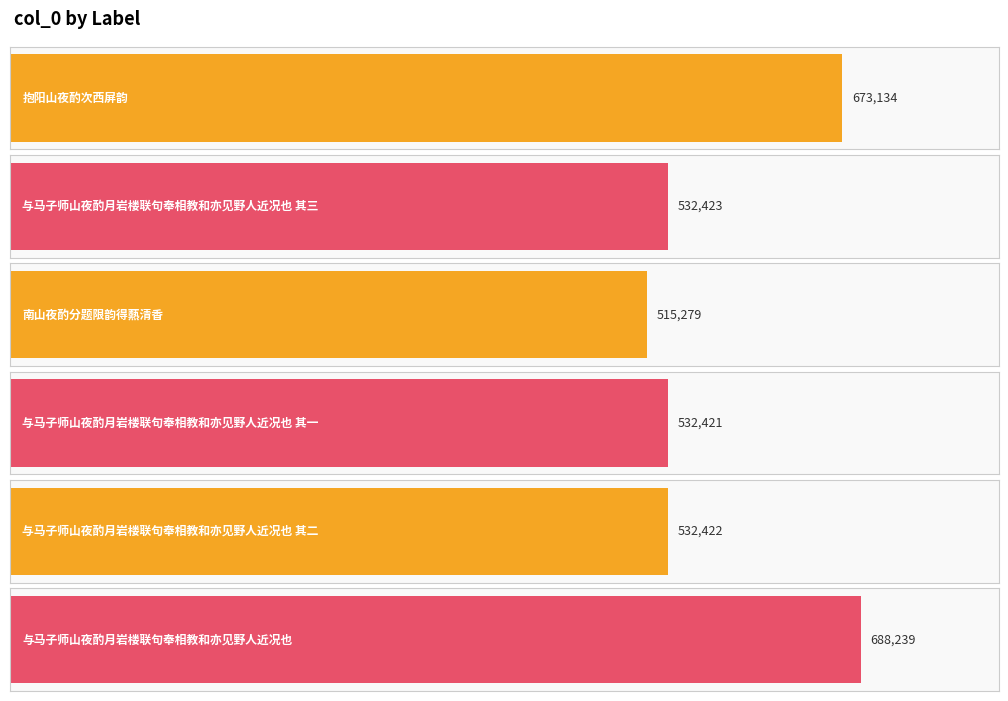

What is the smallest value displayed?

515279